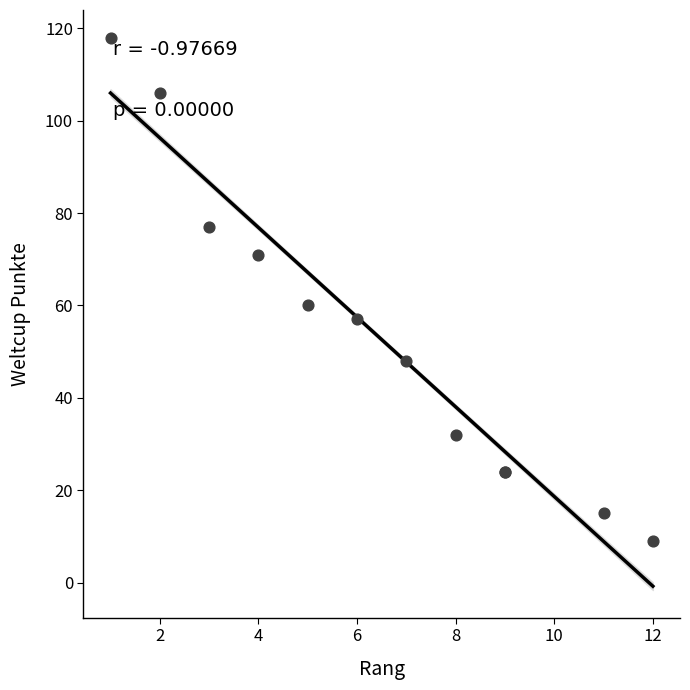

What Y value in the scatter plot is closest to 63?

60